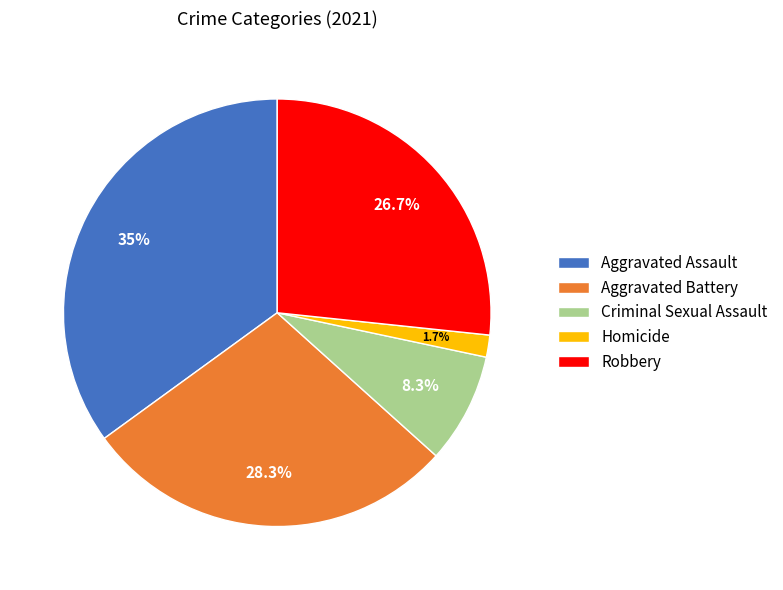

What is the total percentage of Aggravated Assault and Homicide?

36.7%